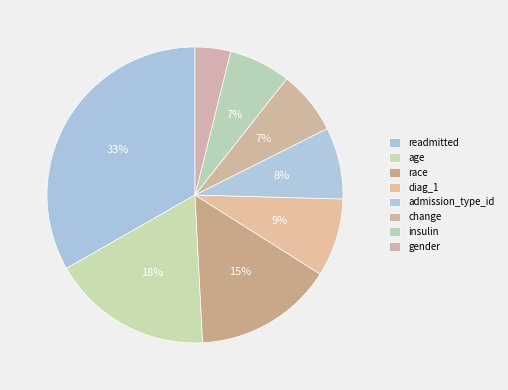

How many slices are in this pie chart?

8